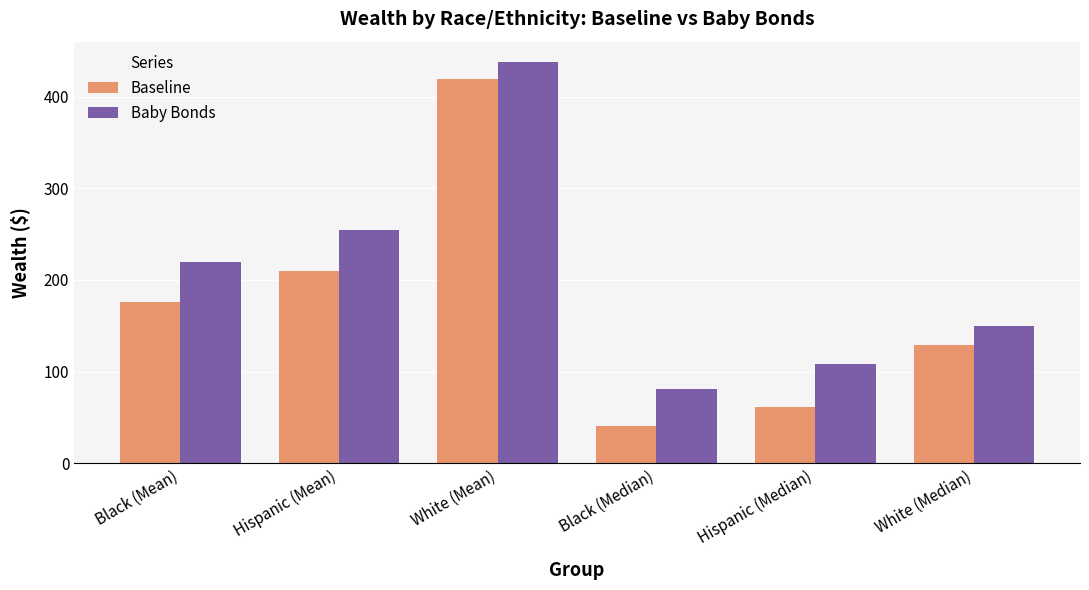

What is the difference between the Baby Bonds values at Hispanic (Median) and White (Mean)?

330